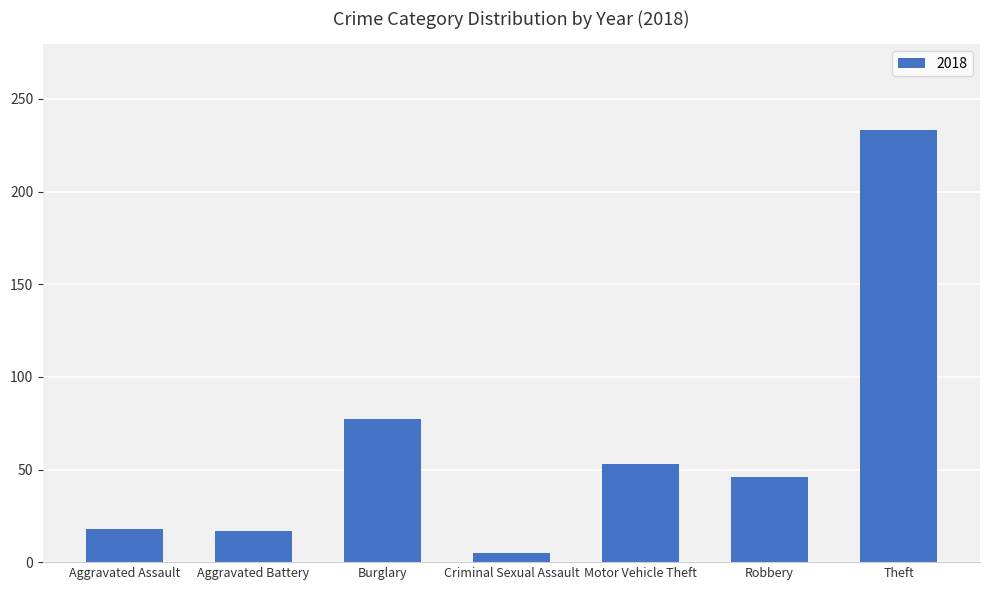

What is the difference between the second highest and minimum values?

72